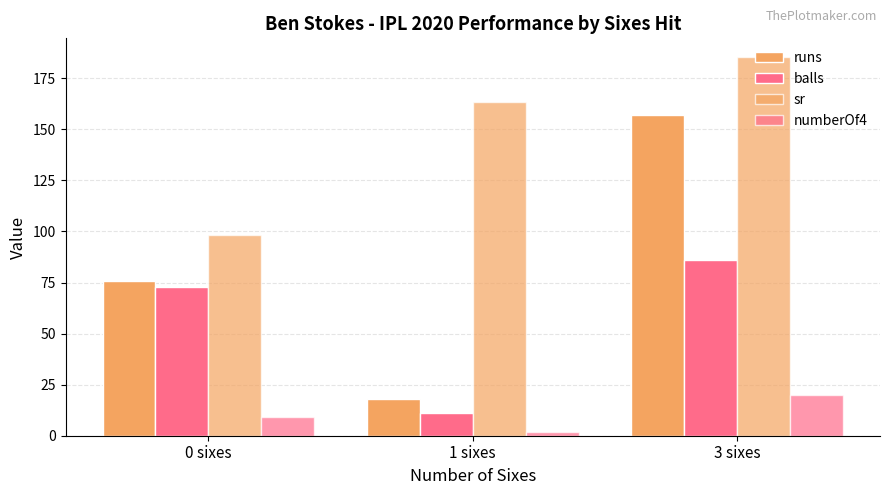

Does the chart contain any negative values?

No